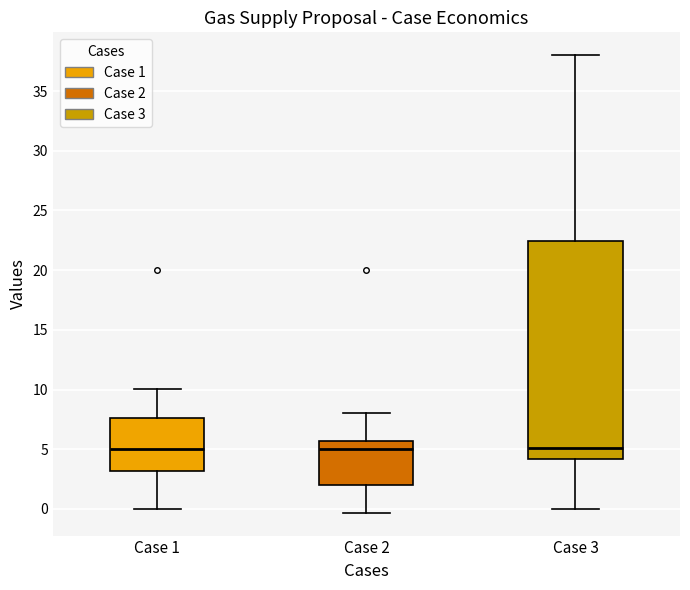

Reading left to right, transcribe this box plot: for each box, give where its median line is, the range the box spans, and where its two whiskers end, as read against the y-axis. The values are not printed on the chart, so give them approximately, as read against the axis.

Case 1: median 5.0, box 3.0 to 7.5, whiskers 0.0 to 10.0
Case 2: median 5.0, box 2.0 to 5.5, whiskers -0.5 to 8.0
Case 3: median 5.0, box 4.0 to 22.5, whiskers 0.0 to 38.0